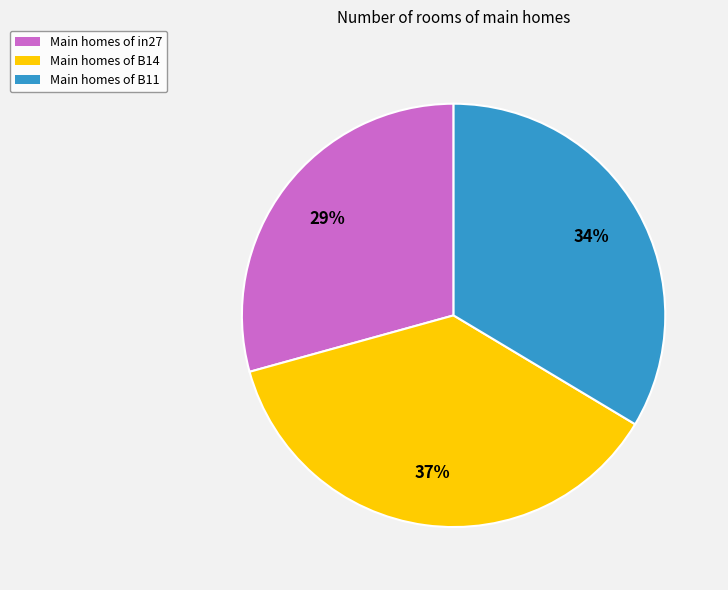

Do Main homes of B11 and Main homes of B14 together represent more than half of the pie?

Yes